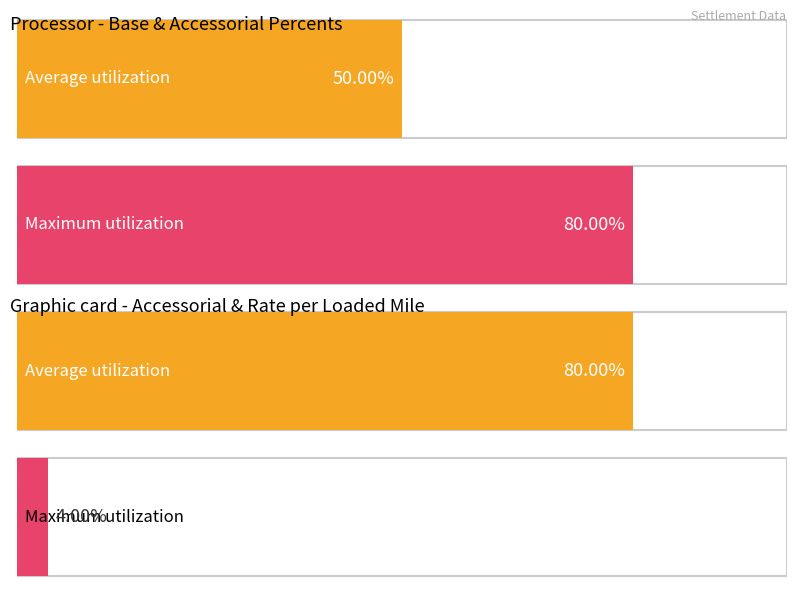

What is the difference between the maximum and minimum values in the Average utilization series?

0.3